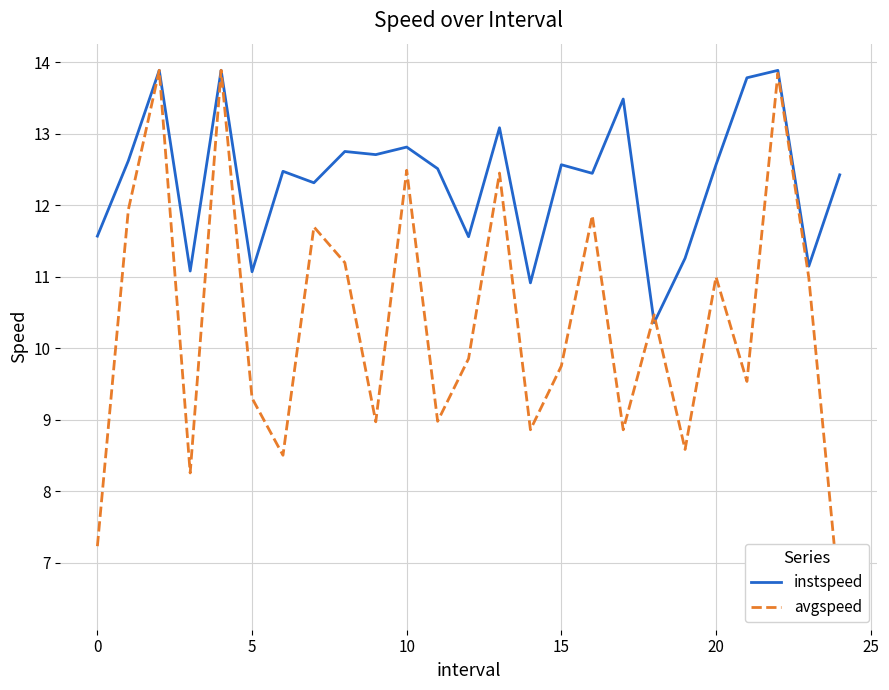

Reading right to left, list all the values displayed in this chart.

instspeed: 12.4	11.1	13.9	13.8	12.6	11.3	10.4	13.5	12.4	12.6	10.9	13.1	11.6	12.5	12.8	12.7	12.8	12.3	12.5	11.1	13.9	11.1	13.9	12.6	11.6
avgspeed: 6.4	11.0	13.8	9.5	11.0	8.6	10.5	8.9	11.9	9.8	8.9	12.5	9.9	9.0	12.5	9.0	11.2	11.7	8.5	9.3	13.9	8.3	13.9	11.9	7.2